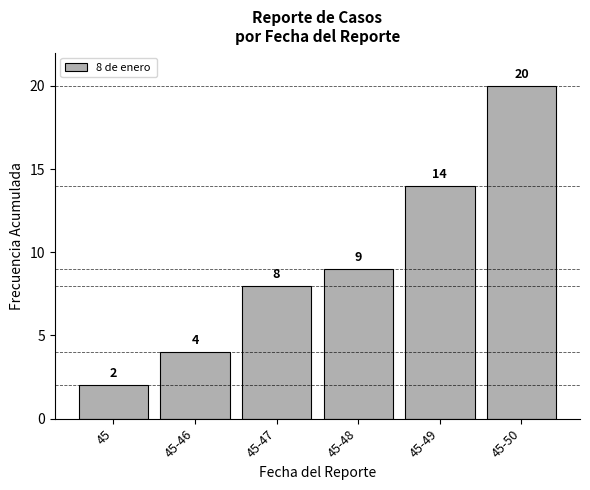

Reading left to right, what are all the values shown in this chart?

2	4	8	9	14	20